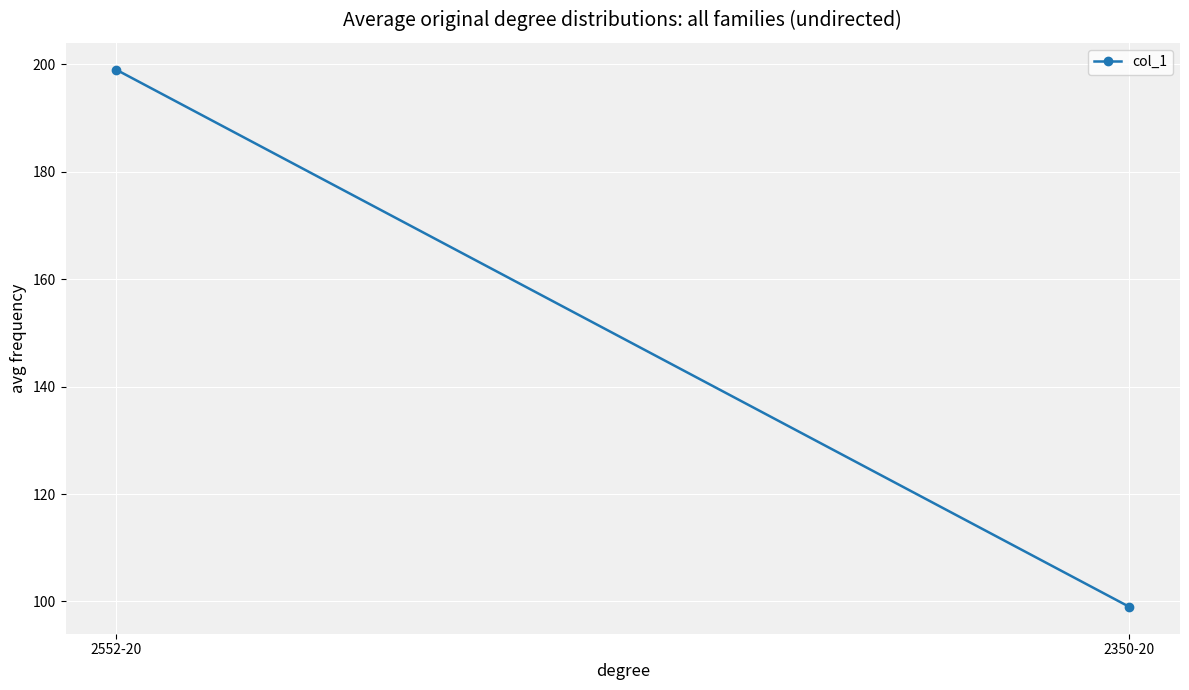

What is the difference between the values at 2552-20 and 2350-20?

100